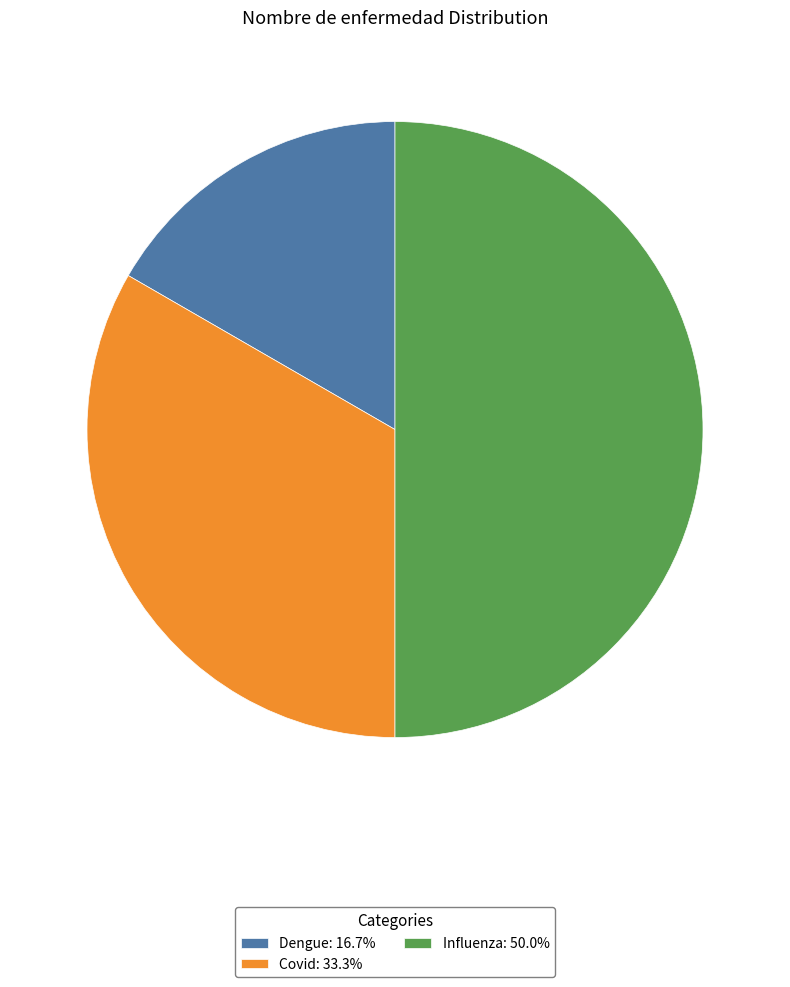

Which category has the smallest portion of the pie?

Dengue